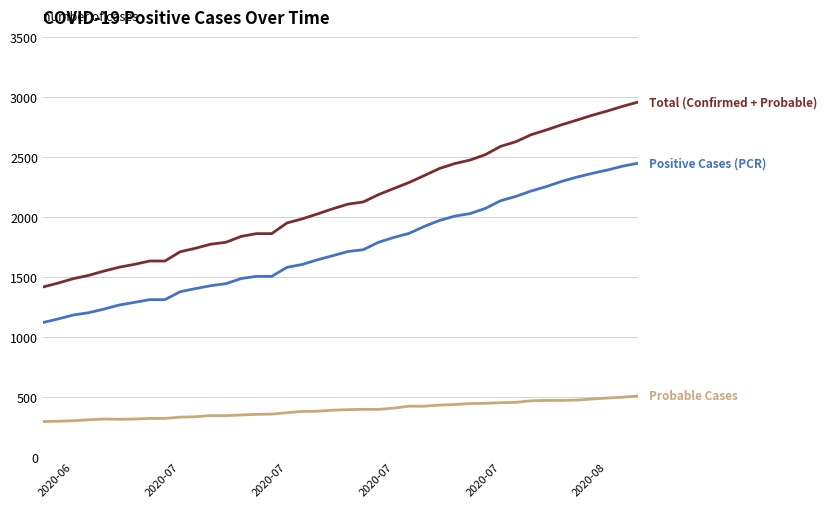

What is the maximum value shown in the chart?

2958